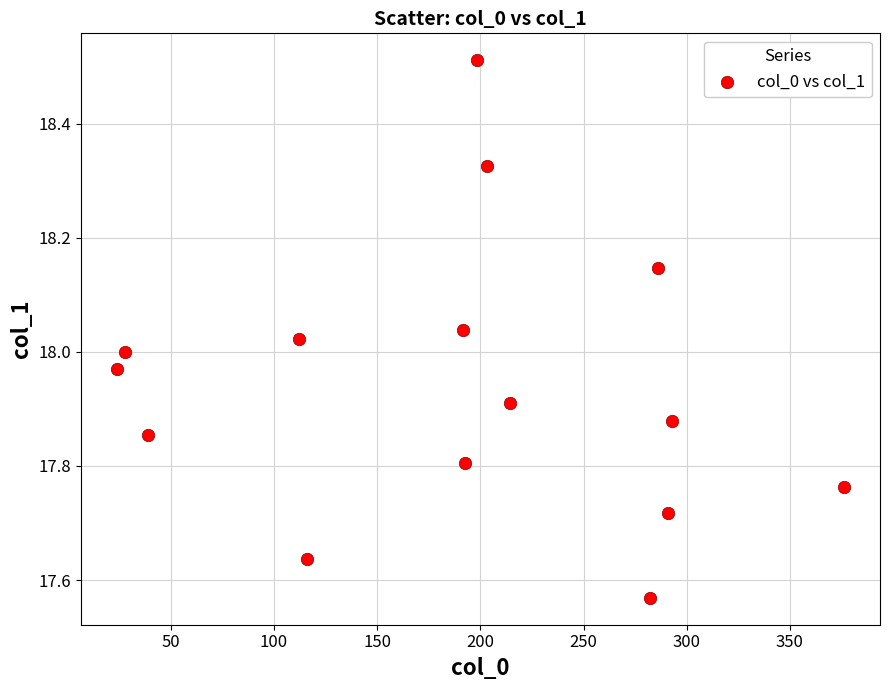

What is the range of Y values (max minus min)?

0.9